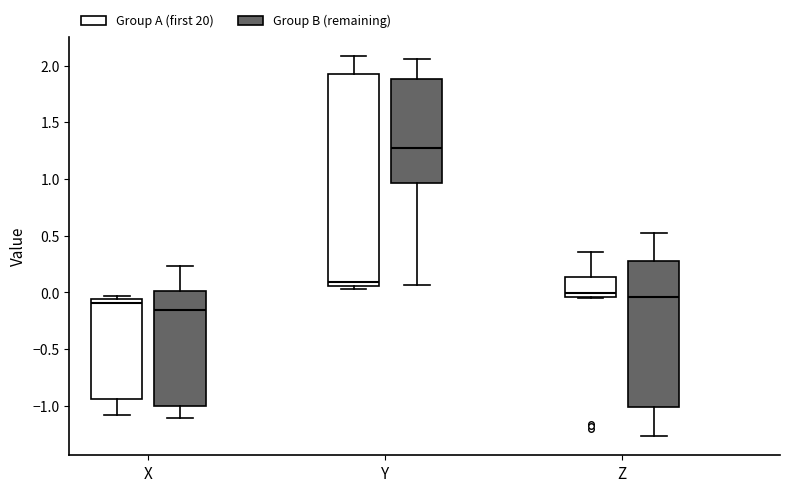

Where does the lower whisker of the box for X (Group B (remaining)) end on the y-axis? The values are not printed on the chart, so give them approximately, as read against the axis.

-1.10